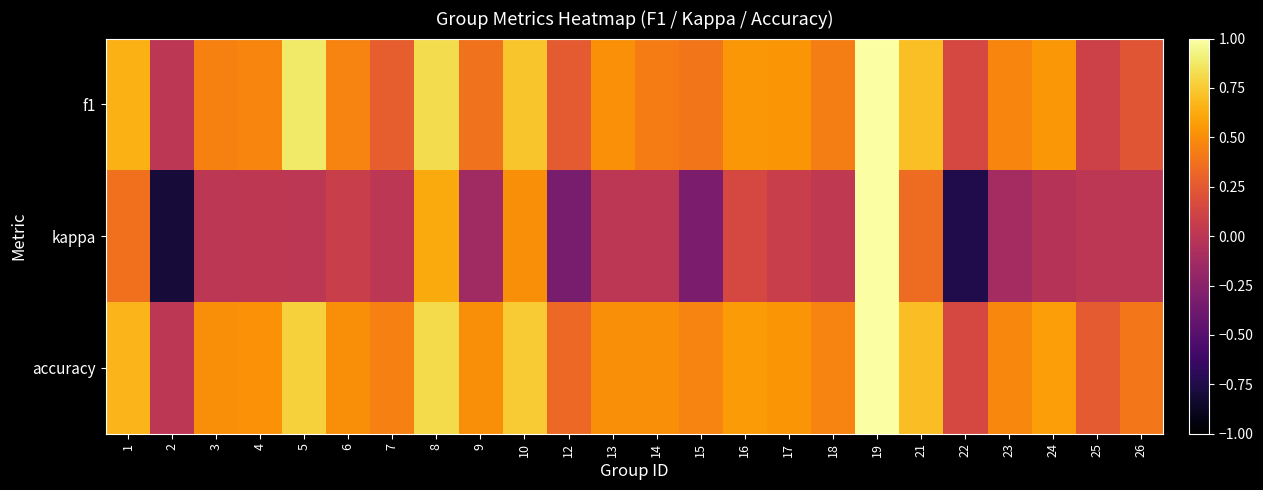

Which series has the largest total across all categories?

accuracy